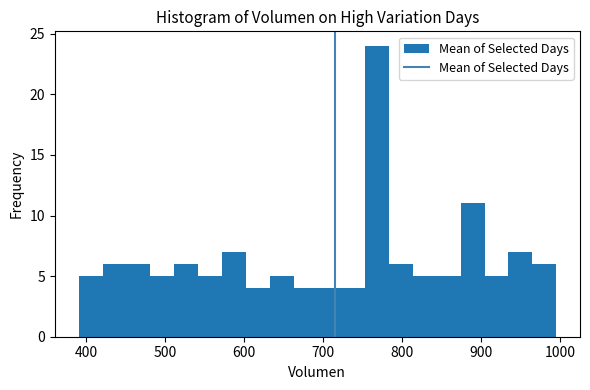

Read against the x-axis, roughly where is the centre of the tallest bar?

770